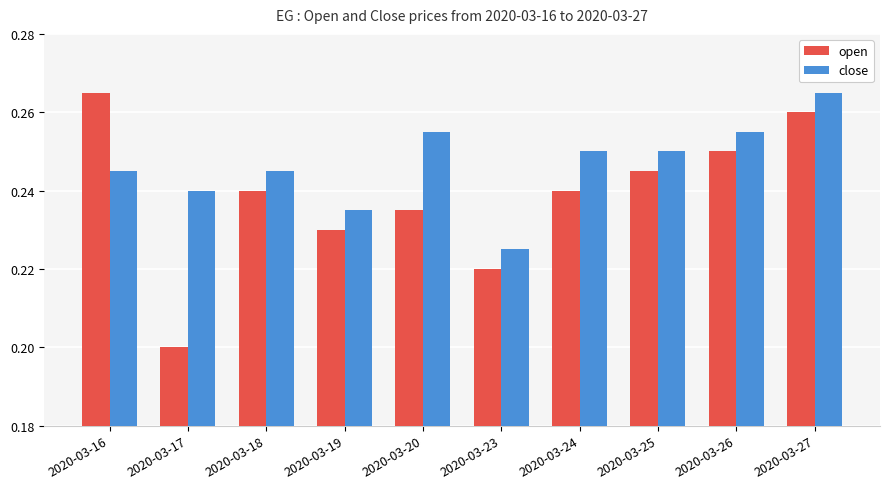

How many bars are there in each group?

2